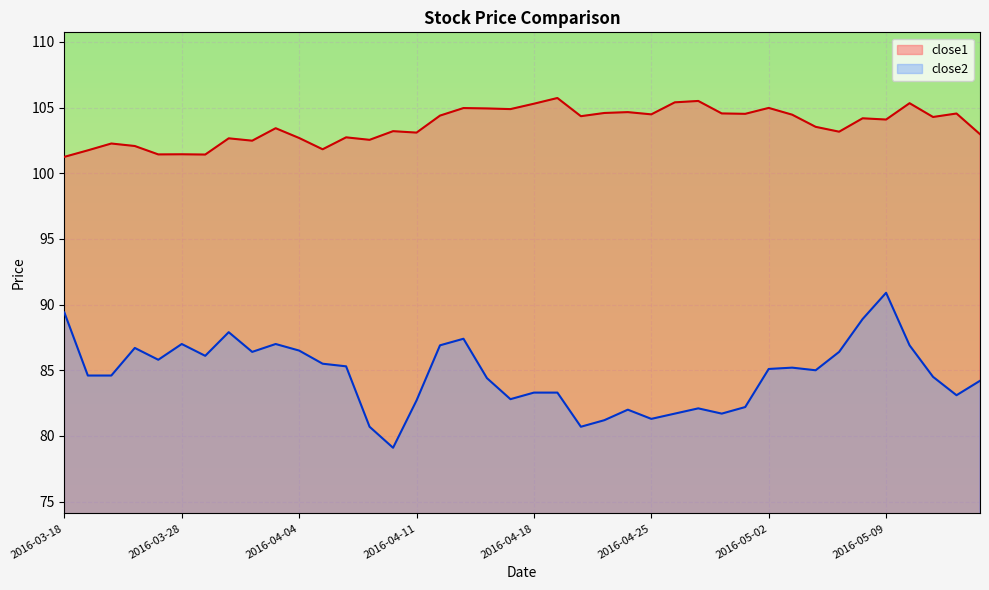

How many series are shown in this chart?

2